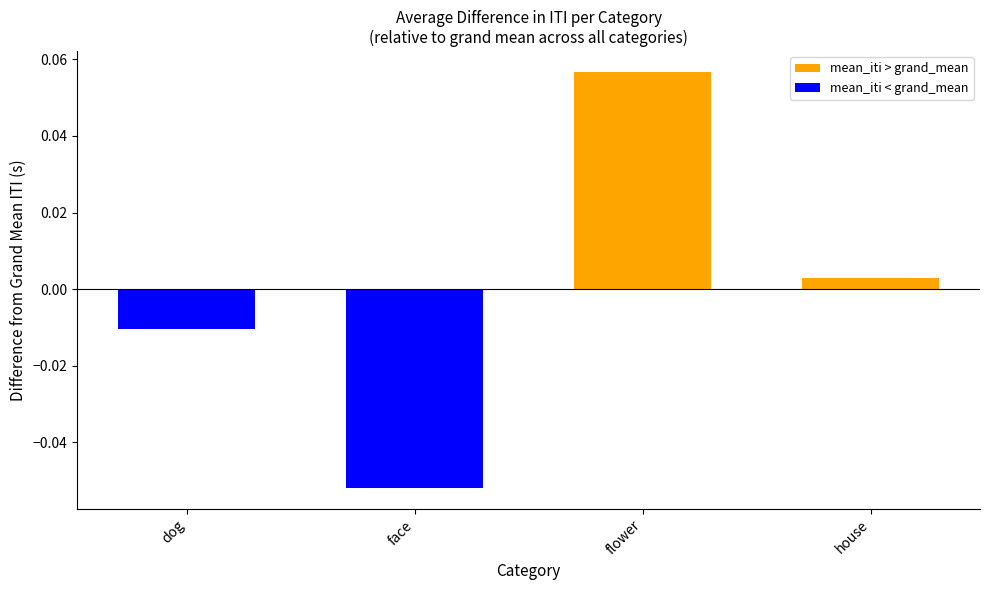

Reading left to right, extract all data points from this chart.

mean_iti > grand_mean: dog=0.0	face=0.0	flower=0.1	house=0.0
mean_iti < grand_mean: dog=-0.0	face=-0.1	flower=0.0	house=0.0